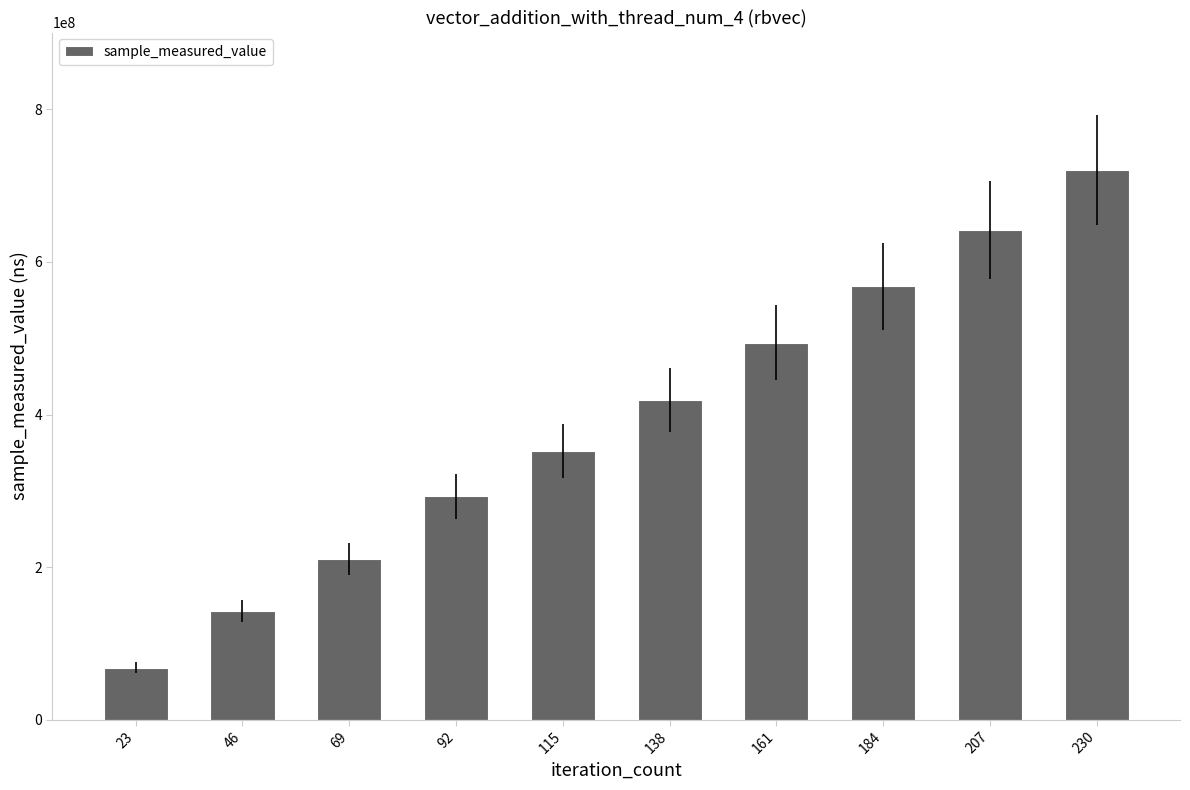

How many series are shown in this chart?

1